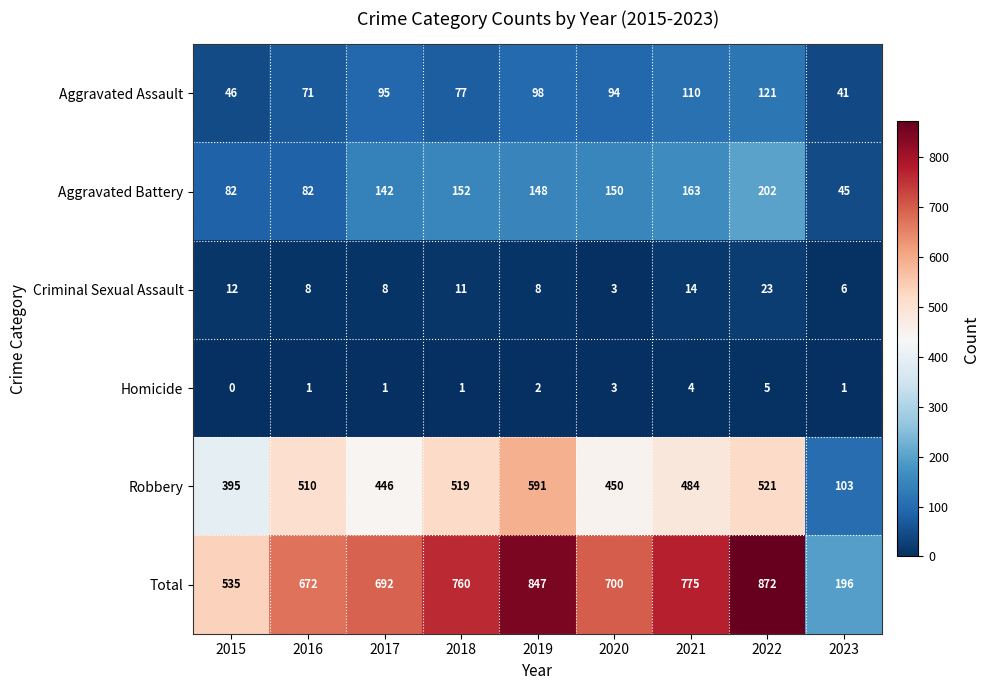

The Criminal Sexual Assault series shows 11 at 2018. True or false?

True